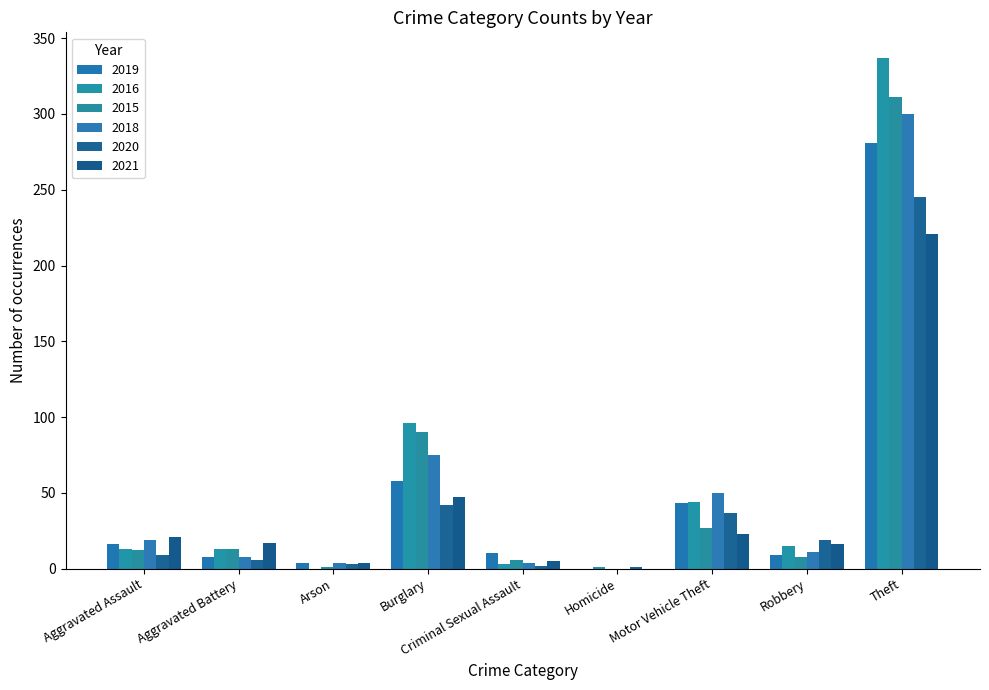

What is the value of the 2016 bar at the 5th from the left?

3